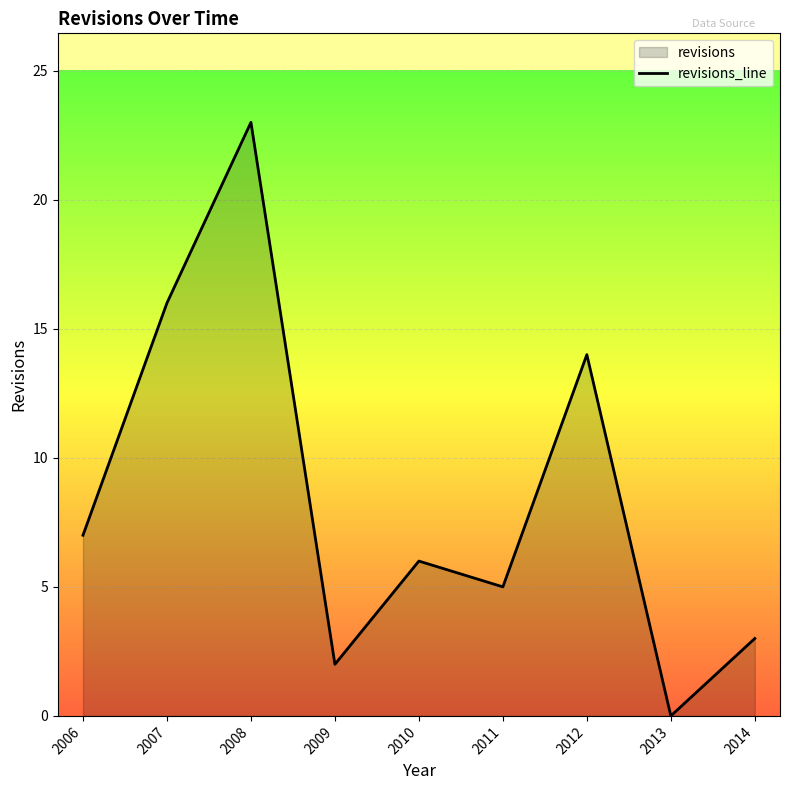

What is the sum of all values?

76